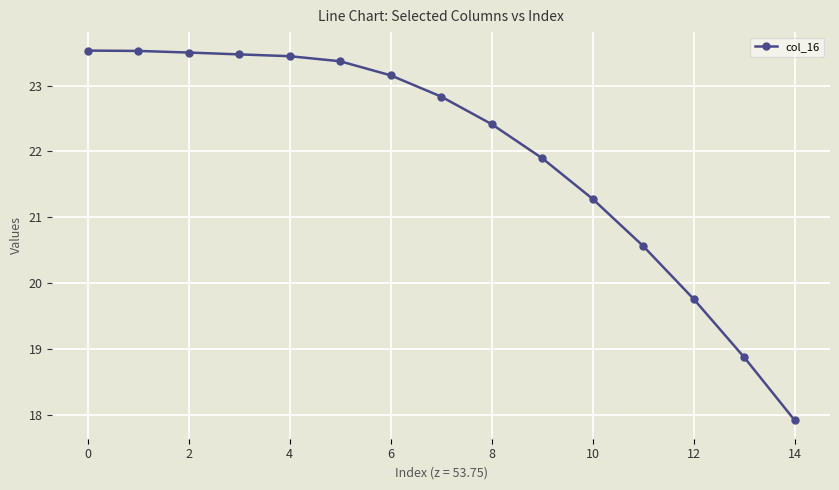

What is the difference between the second highest and second lowest values?

4.7